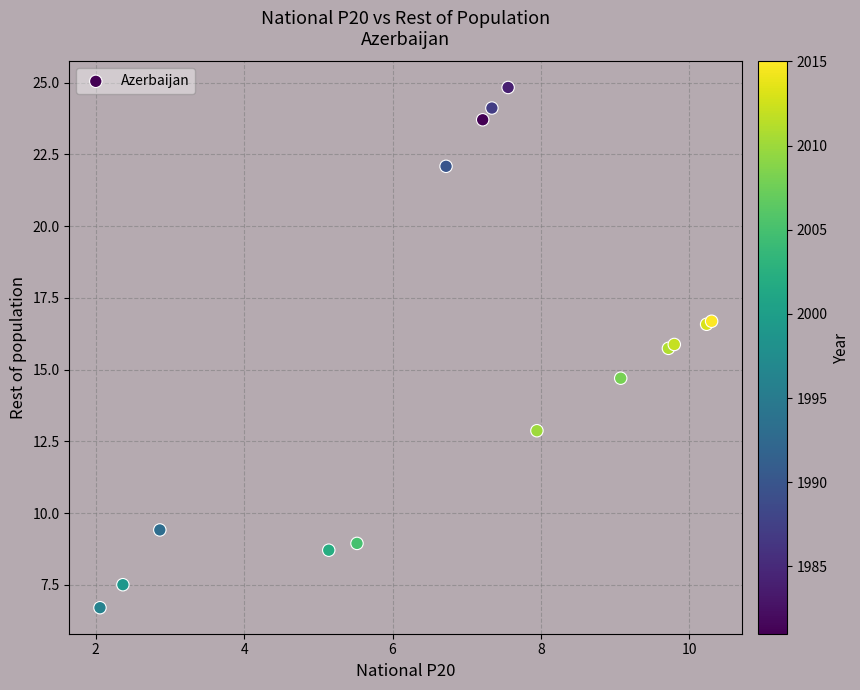

What Y value in the scatter plot is closest to 15?

14.7